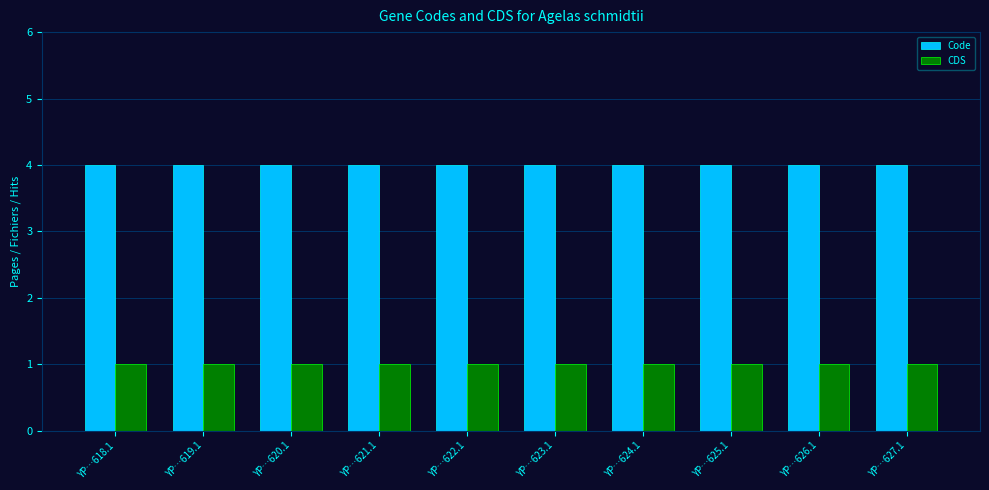

What is the label of the 8th bar from the left?

YP…625.1